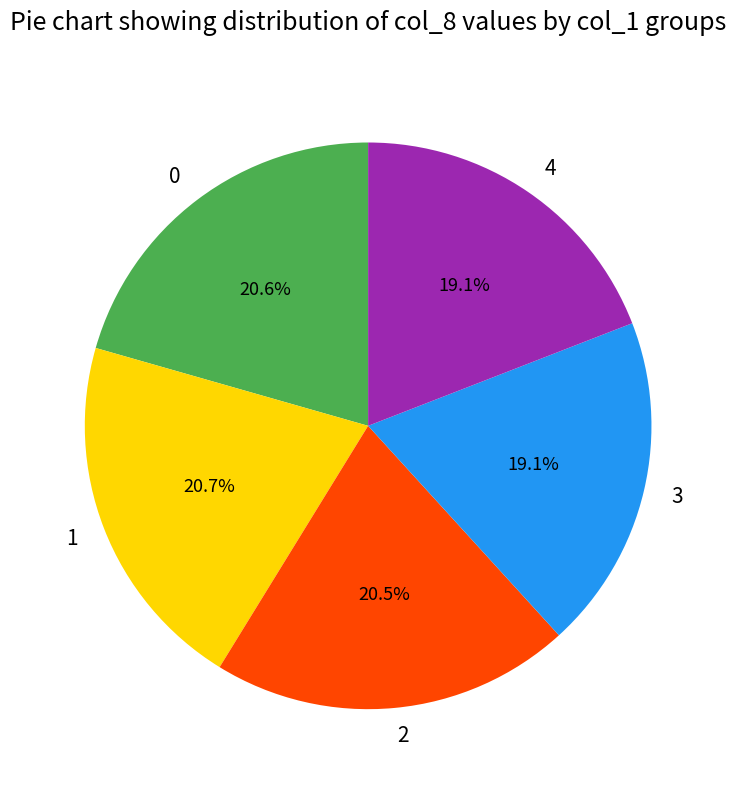

Is 2 the majority of the pie?

No